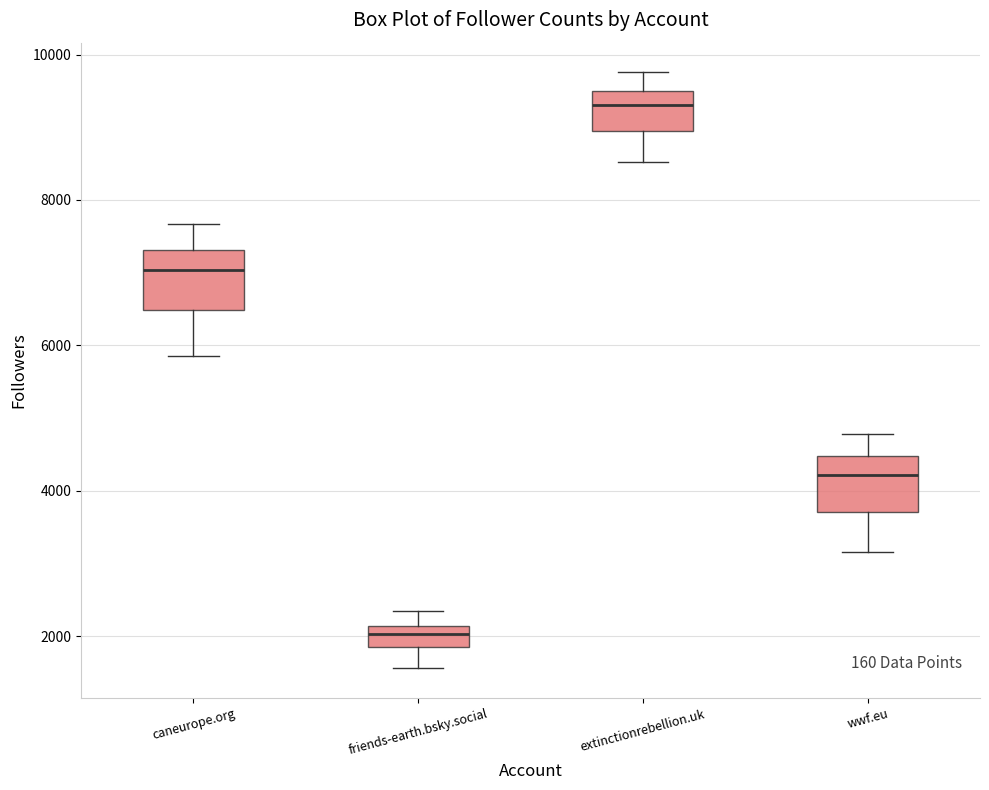

Where does the lower whisker of the box for caneurope.org end on the y-axis? The values are not printed on the chart, so give them approximately, as read against the axis.

5800